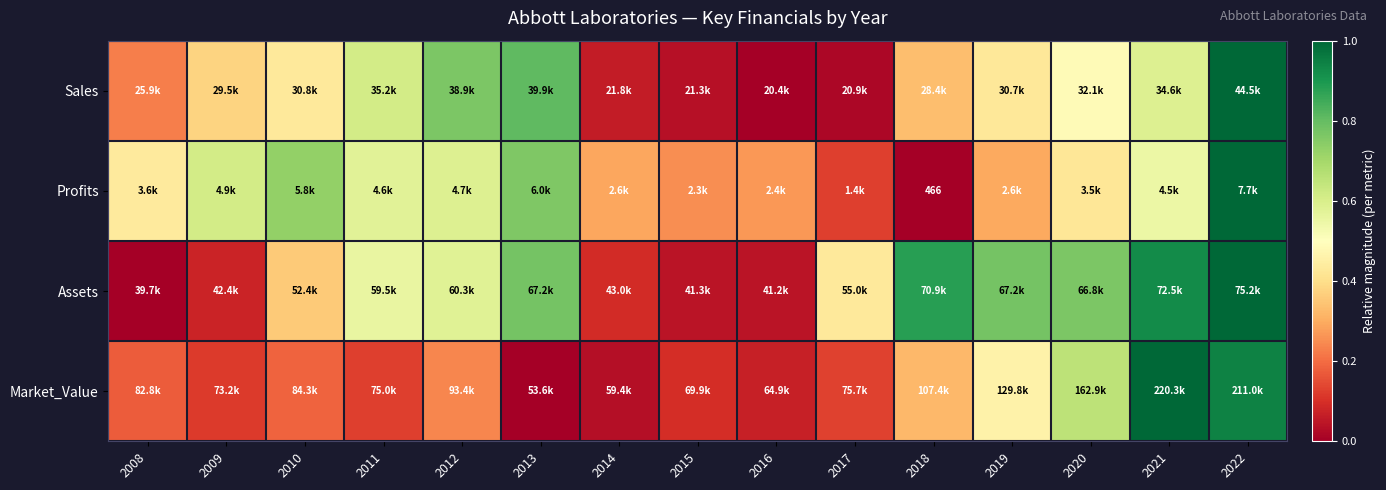

Is it true that Market_Value equals 0.2 at 2011?

False